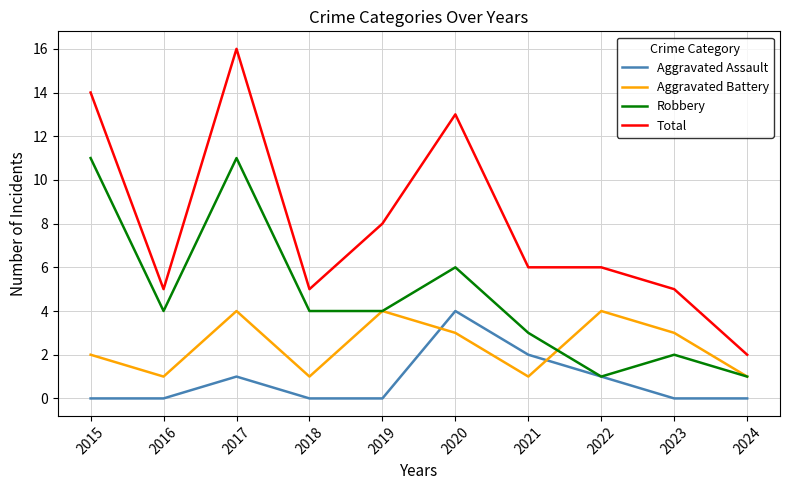

Count the number of data series in this chart.

4